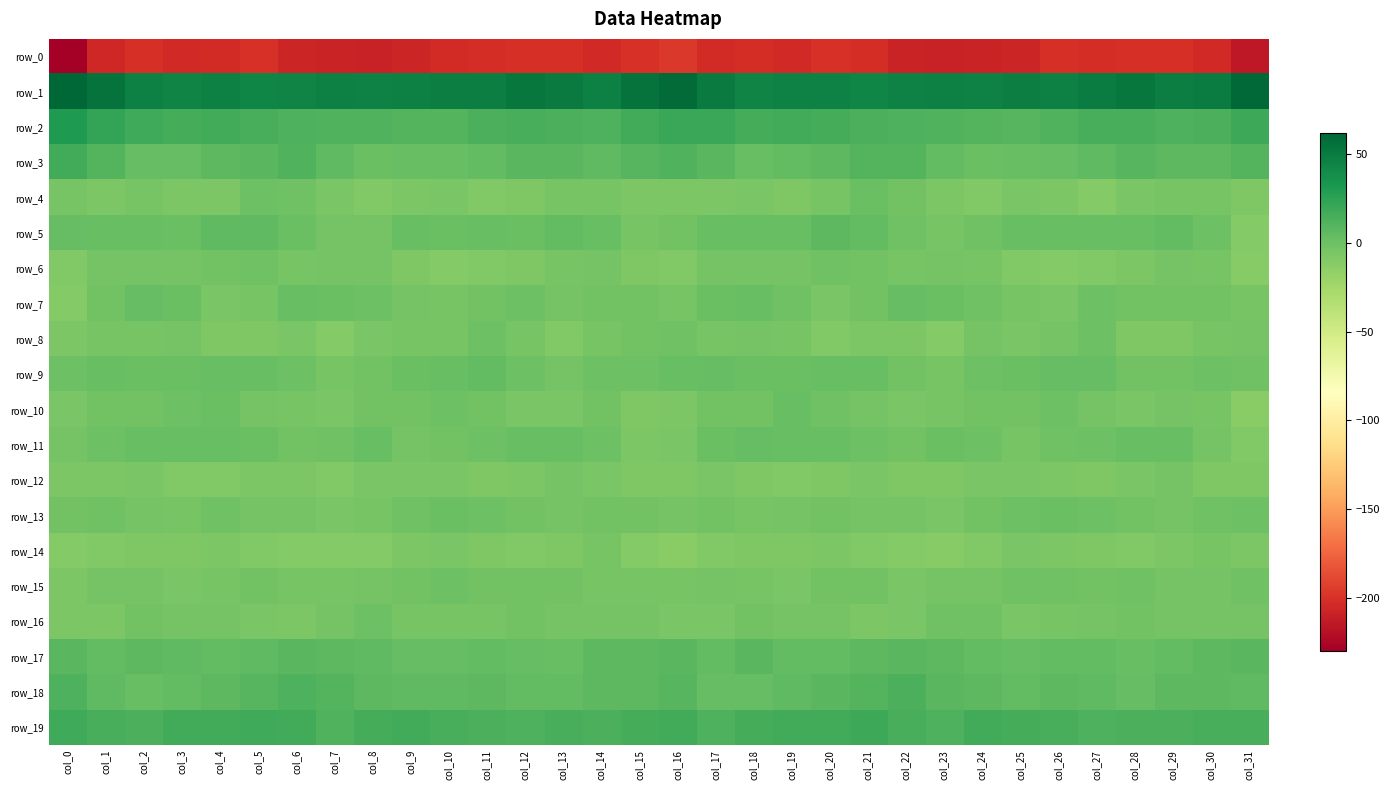

Where is row_5 nearest to the value -1?

col_24